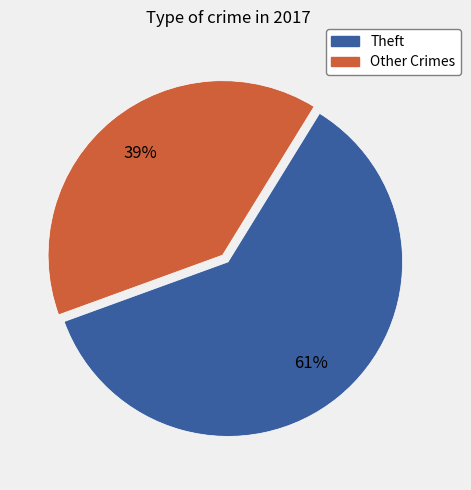

Is the sum of Other Crimes and Theft greater than half?

Yes